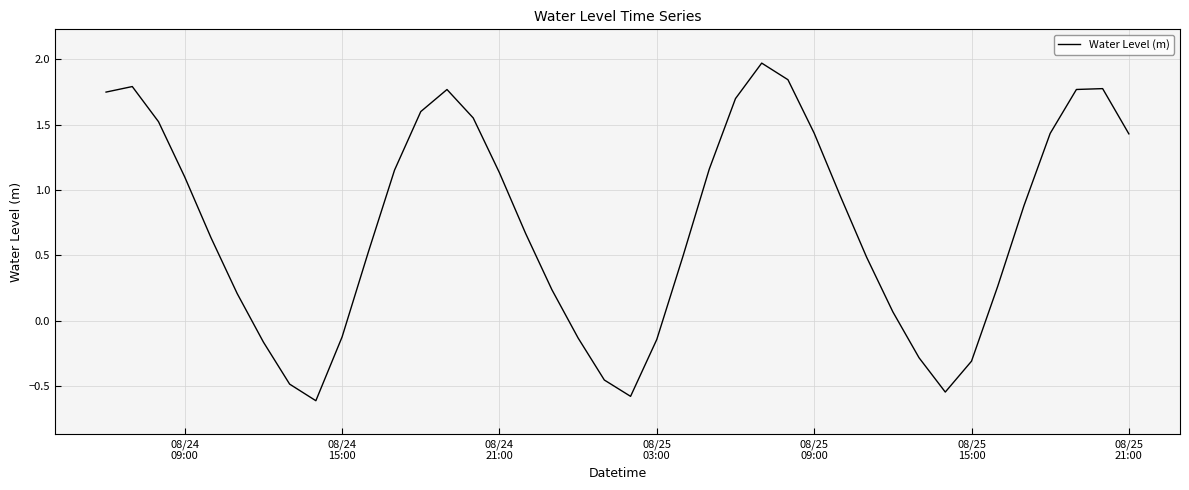

What is the sum of all values?

29.5